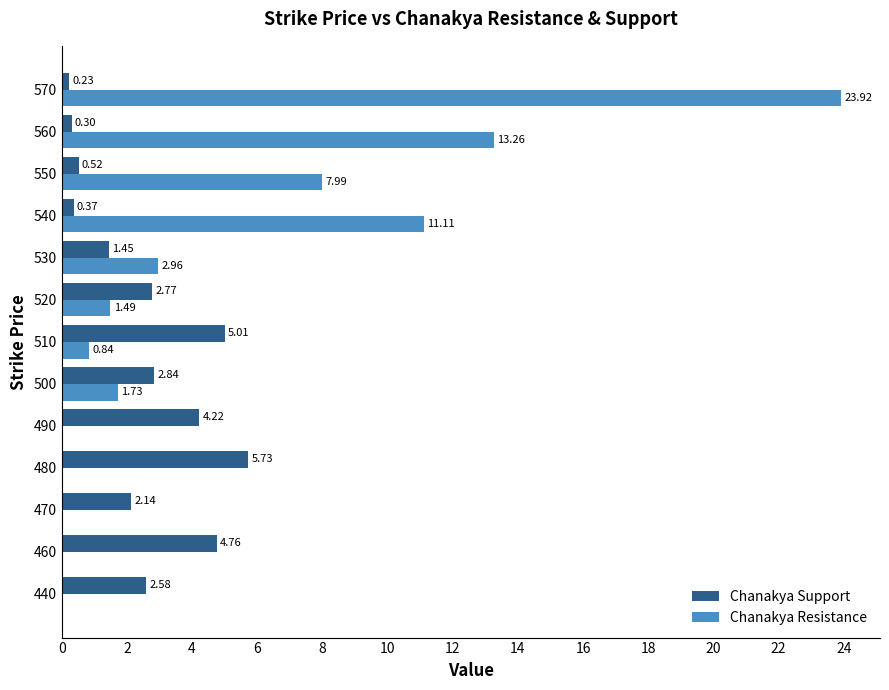

Between 500 and 540, which series saw the biggest shift?

Chanakya Resistance